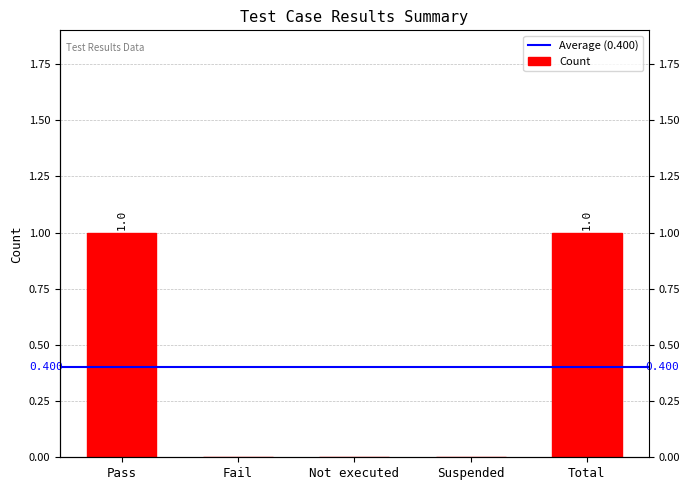

How many bars are there in total?

5